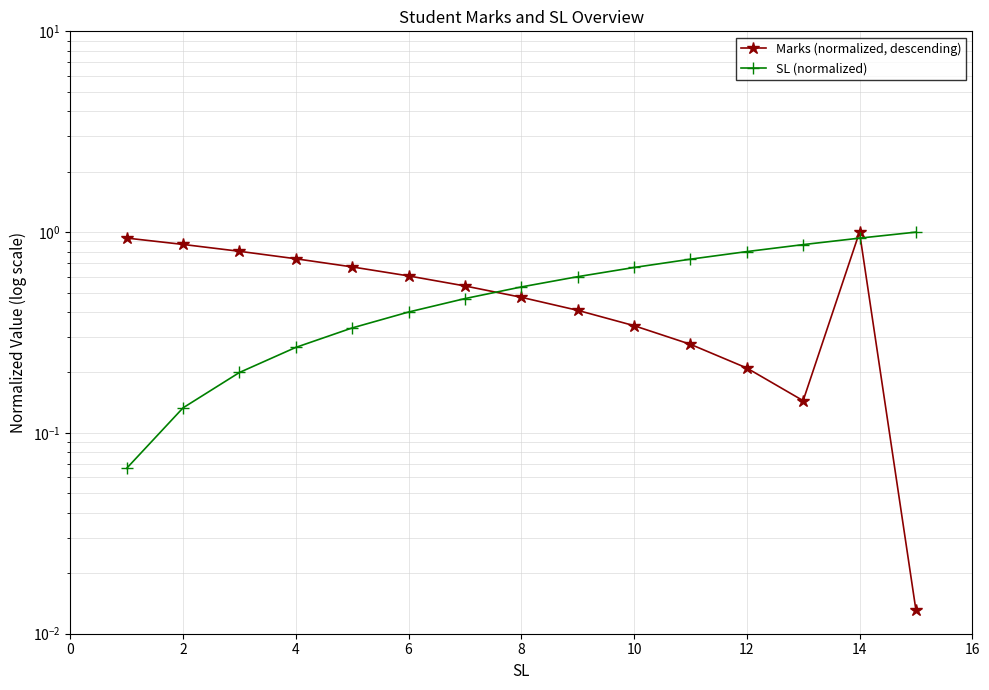

How many lines are shown in the chart?

2